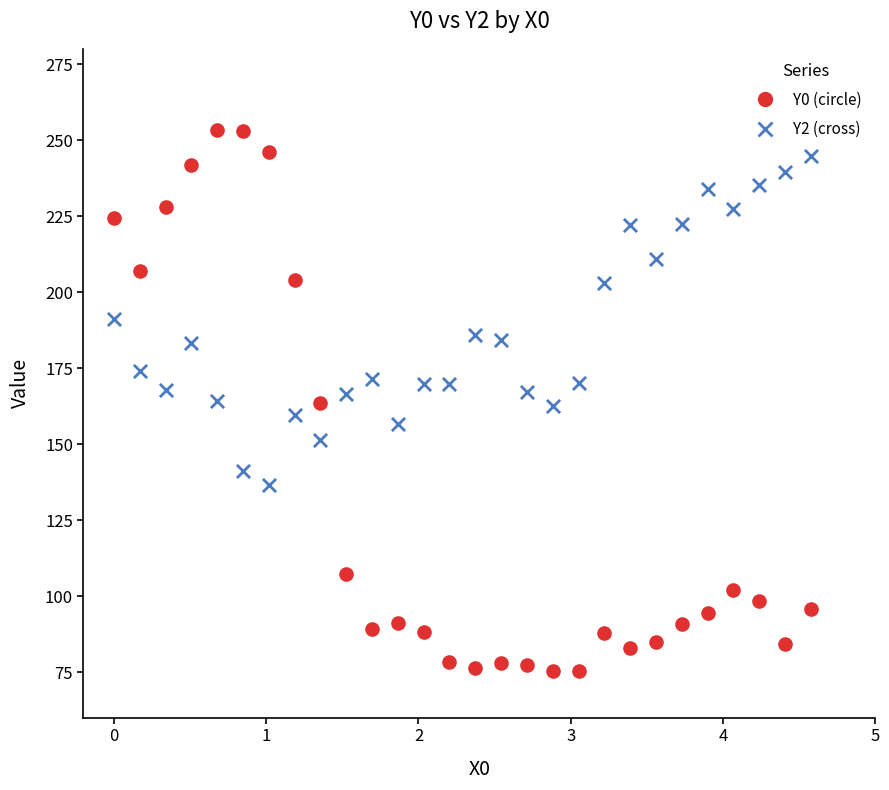

Across all data points, what is the range of X values (max minus min)?

4.6